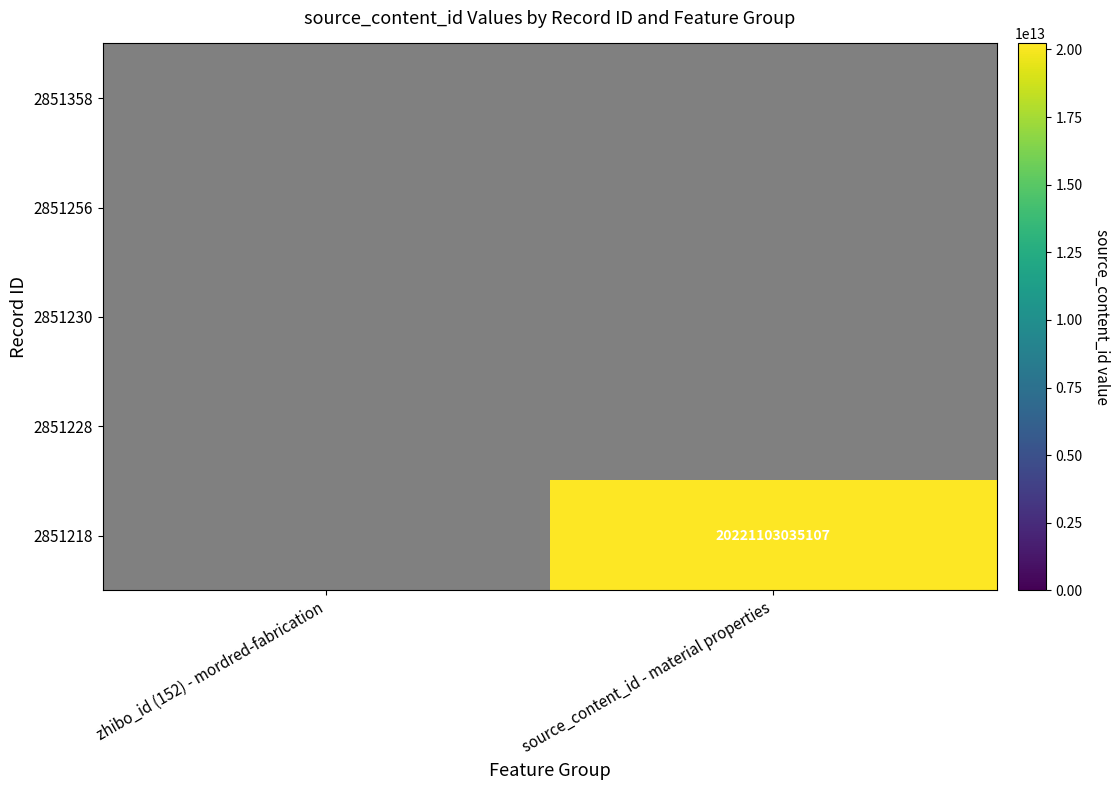

At which category is the sum across all series the highest?

source_content_id - material properties